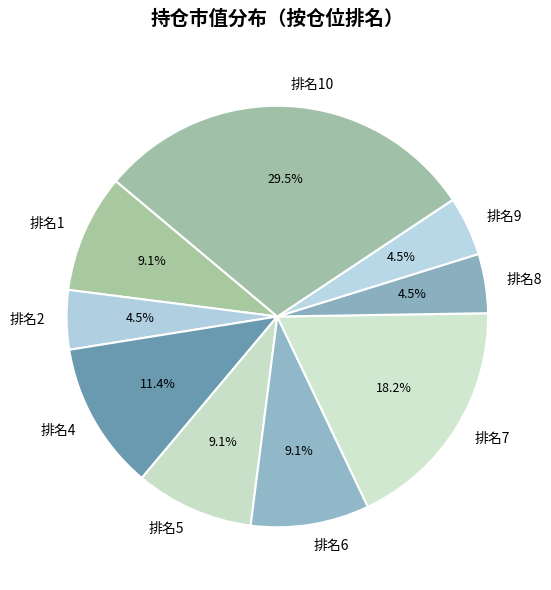

Which category has the biggest portion of the pie?

排名10